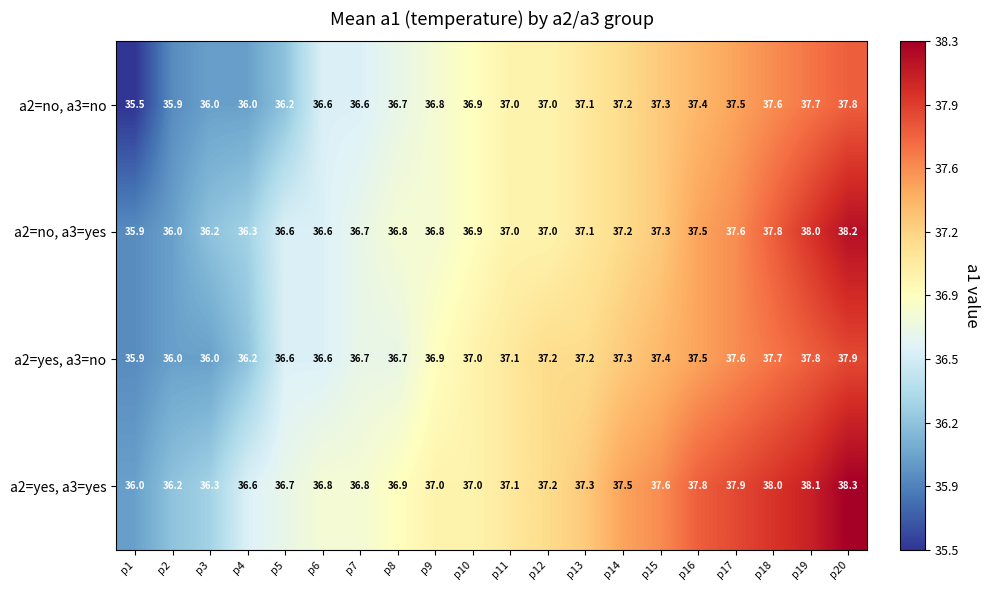

What is the greatest value displayed?

38.3